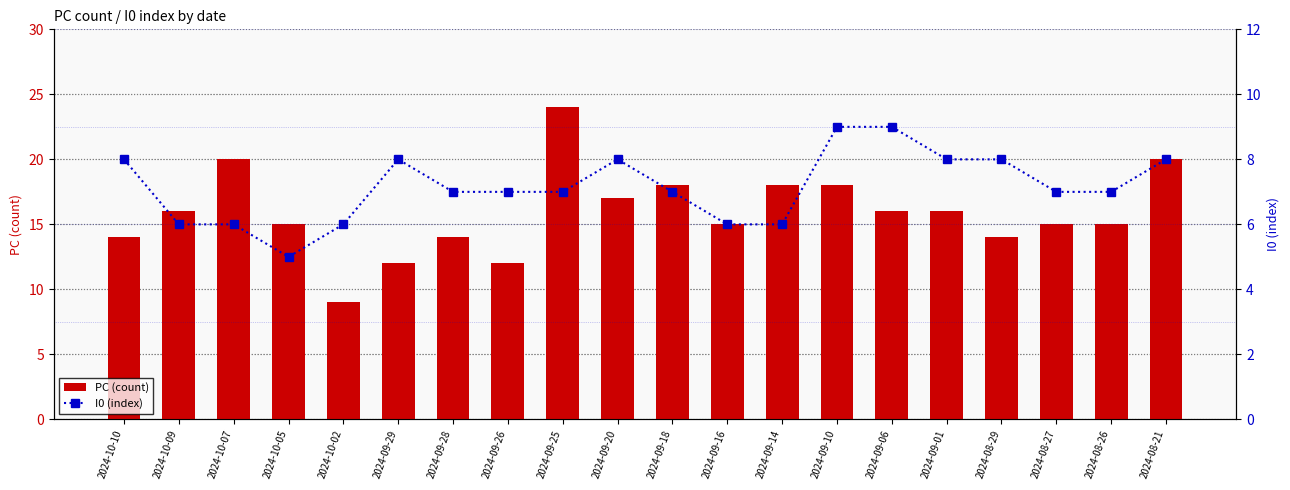

At which label does I0 (index) first exceed 7?

2024-10-10